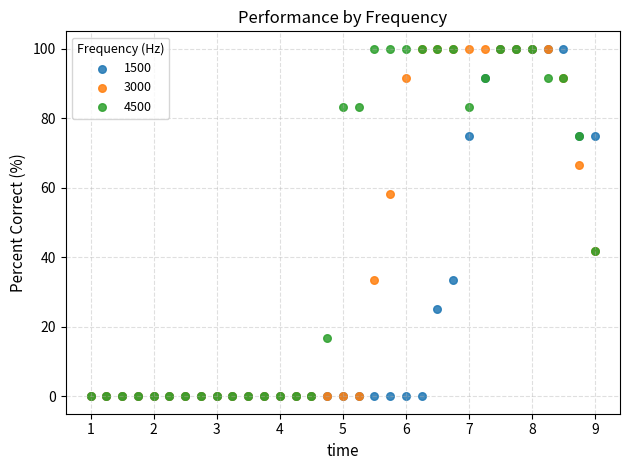

What are all the series names shown in the legend?

1500, 3000, 4500